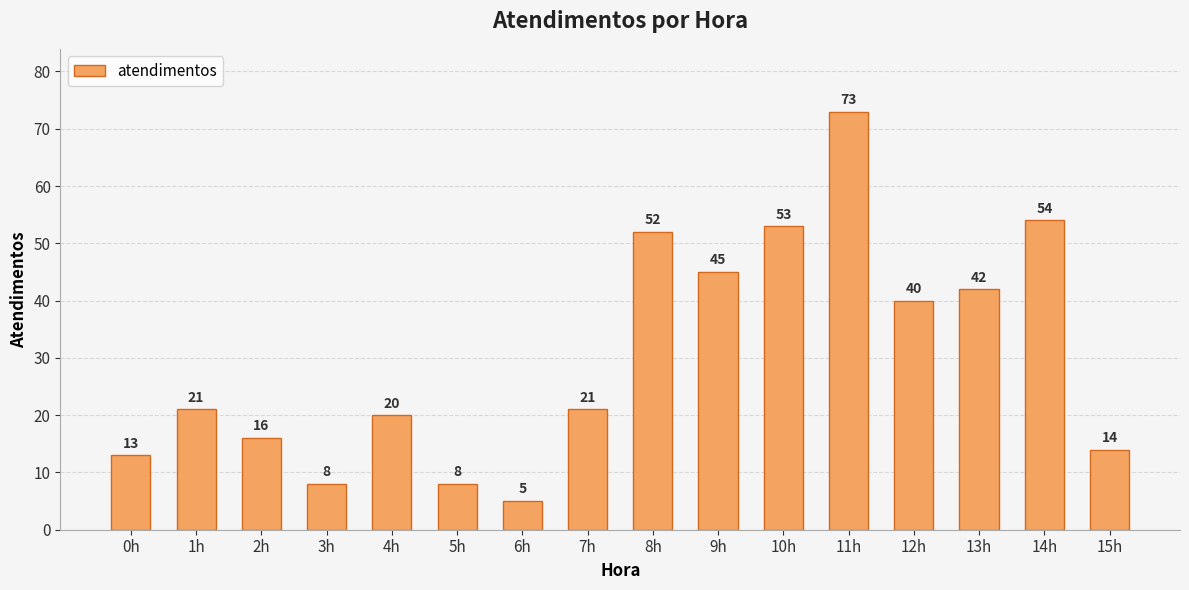

What value does the data have at 14h?

54